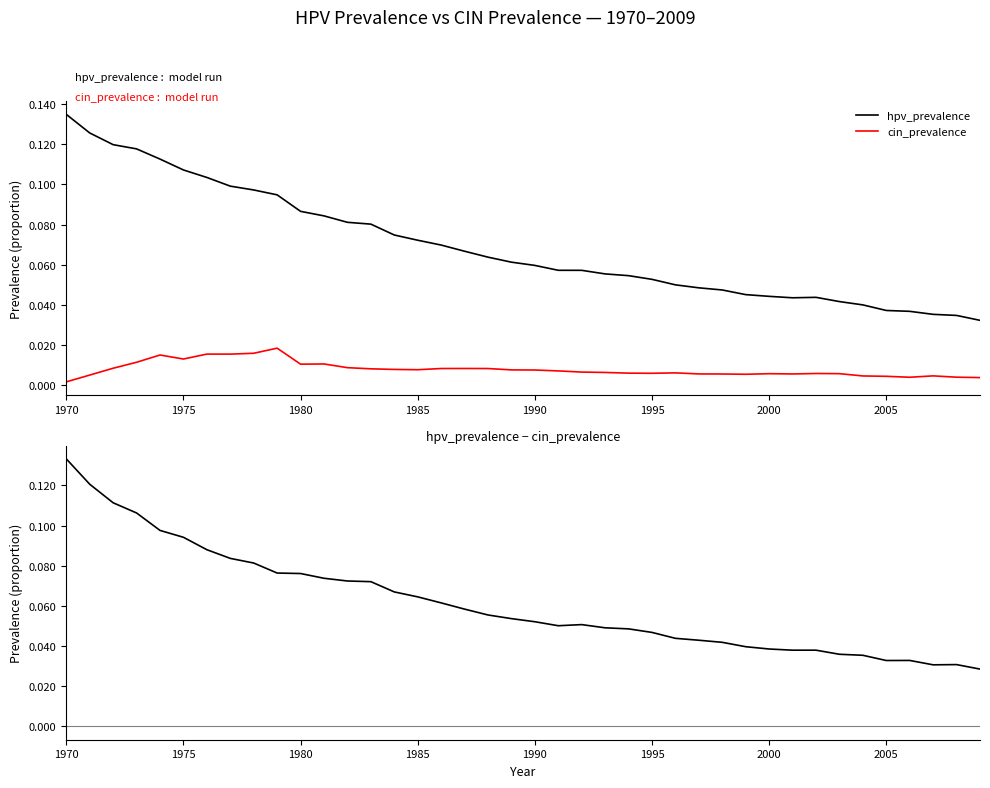

What is the sum of all cin_prevalence values?

0.3